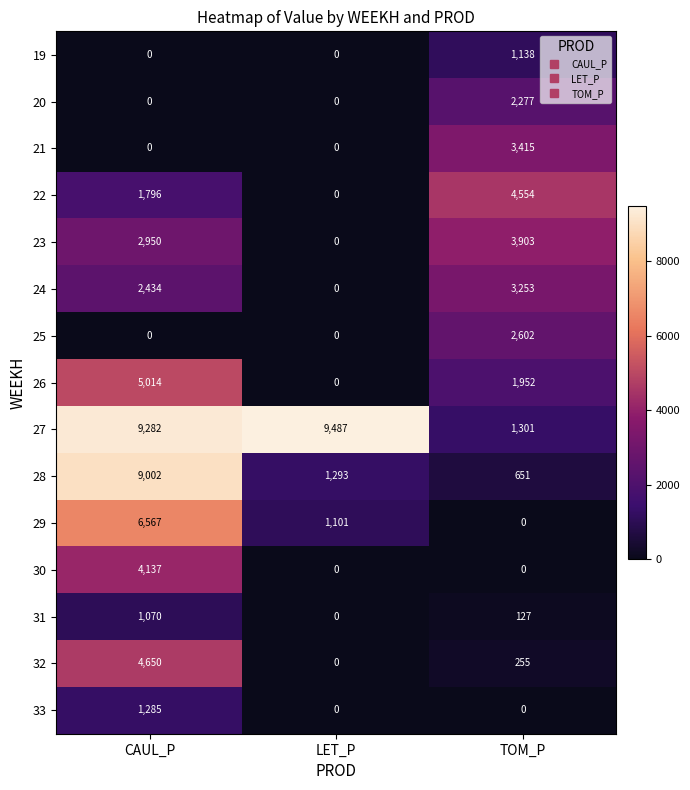

Which series has the widest spread of values?

28